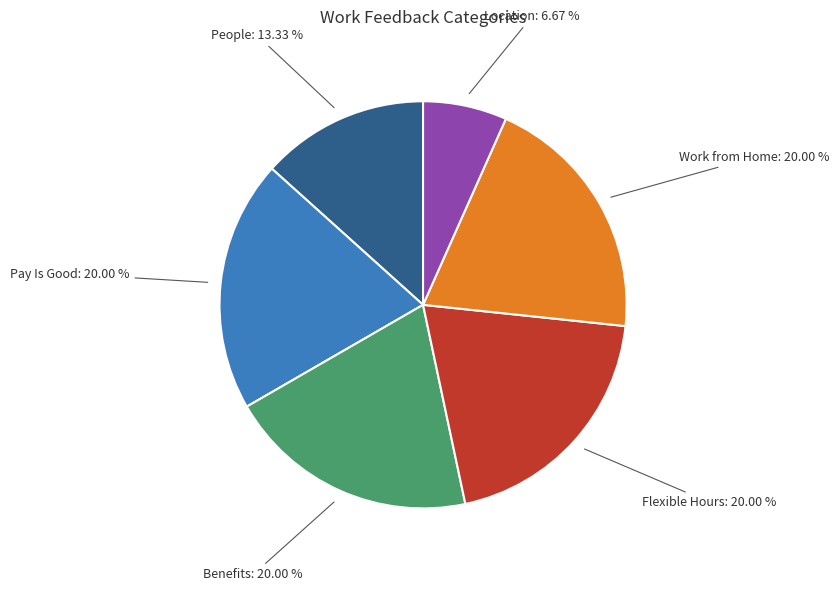

Combined, what portion of the pie is Work from Home and Pay Is Good?

40.0%